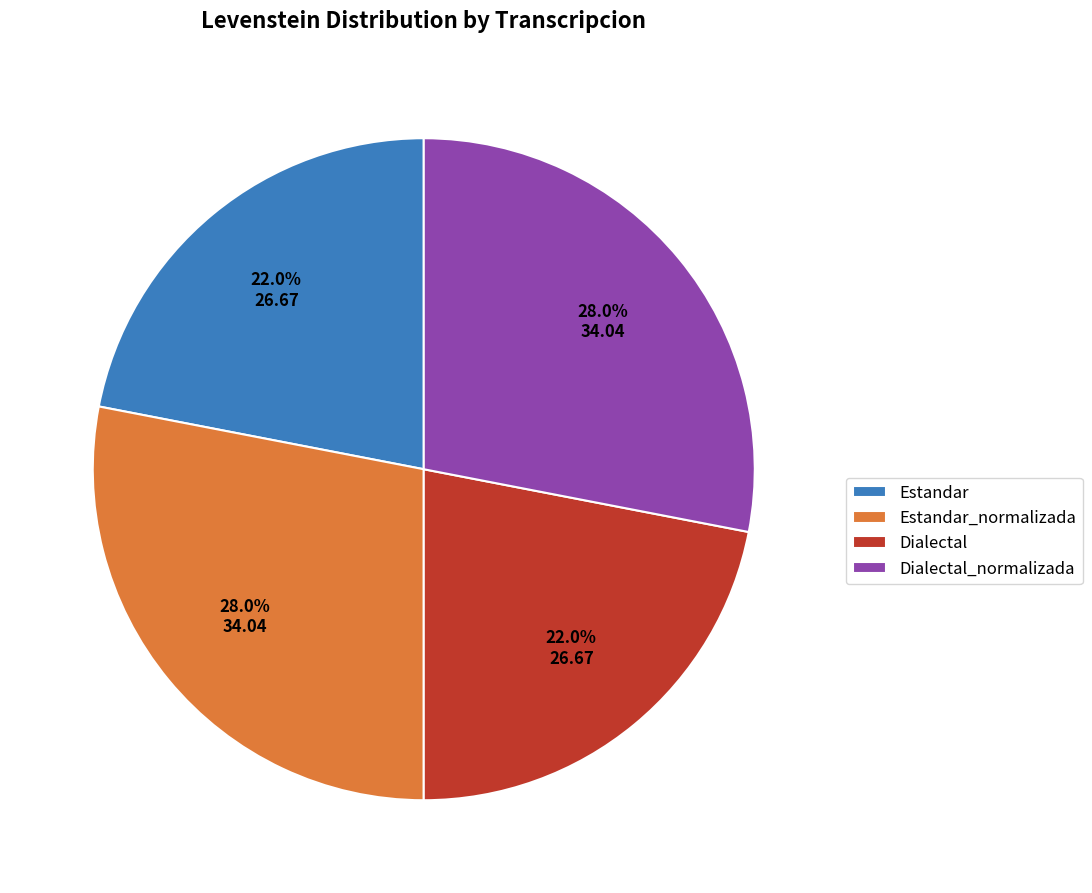

Approximately how many times larger is the value at Estandar_normalizada compared to Estandar?

1.3